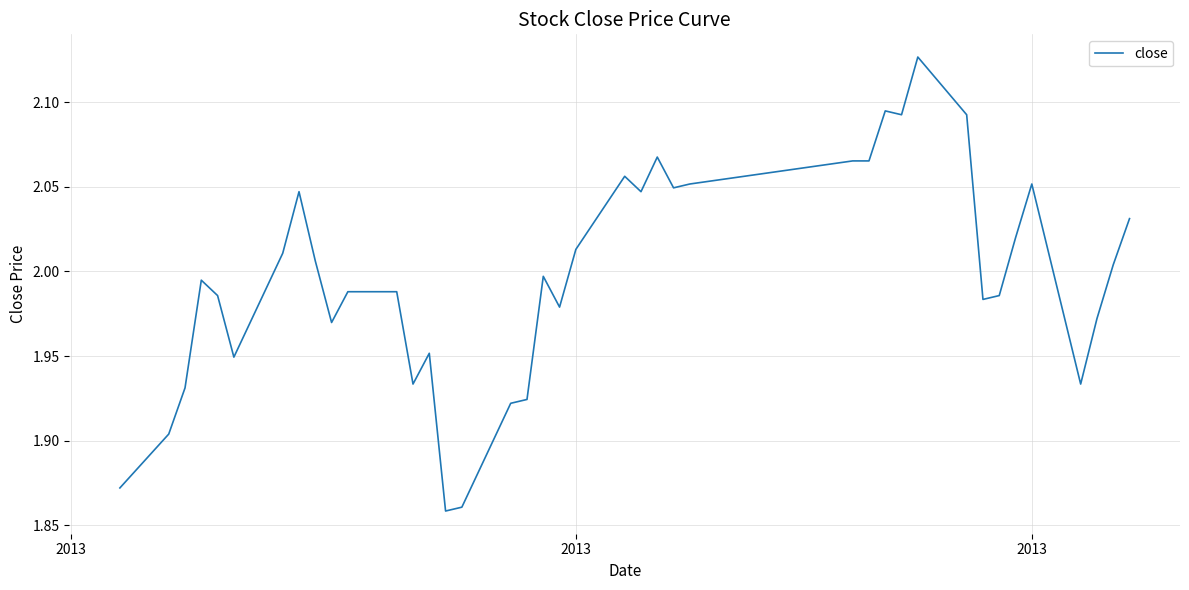

True or false: the data has more than 1 interior local peaks.

True